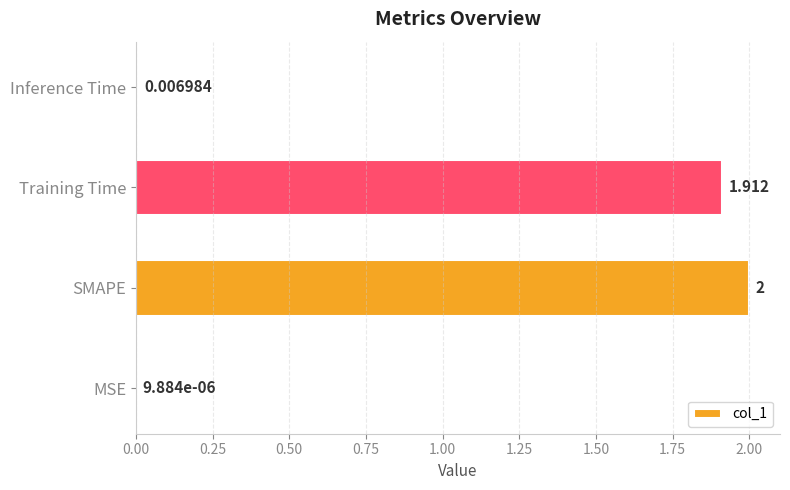

Between Inference Time and SMAPE, which is larger?

SMAPE